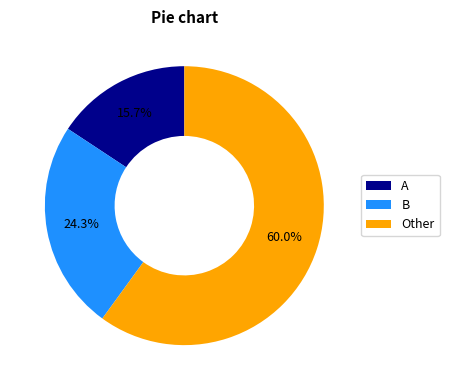

Rank the categories by value from highest to lowest.

Other, B, A